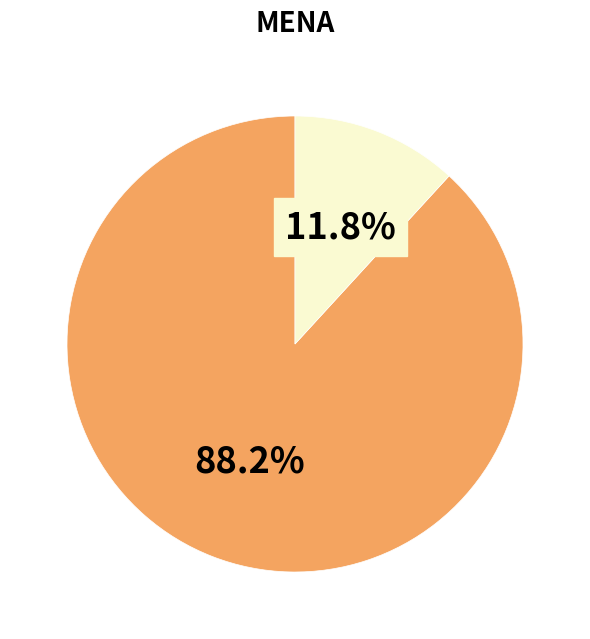

Does any single category account for the majority?

Yes